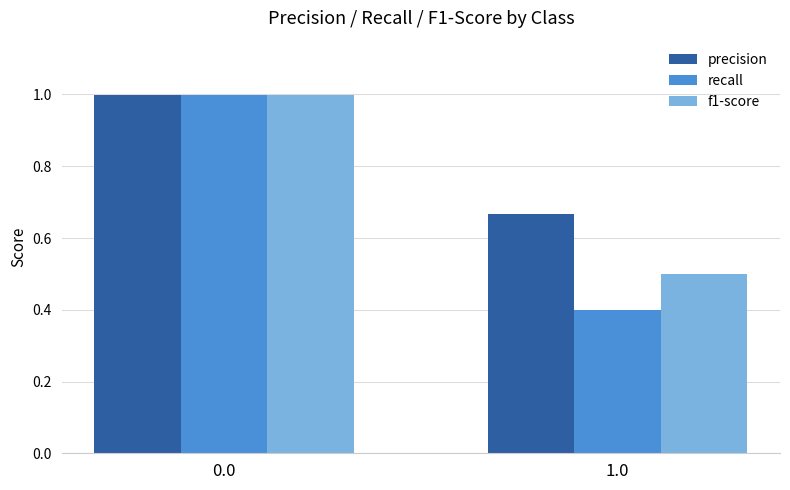

What is the difference between the maximum and minimum values in the precision series?

0.3